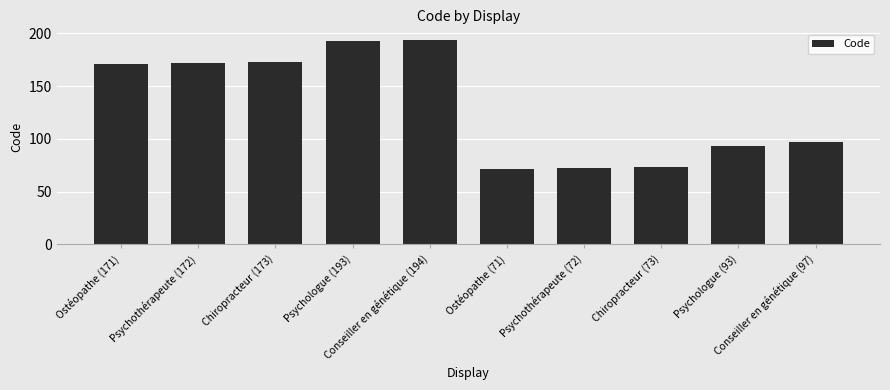

What is the change in value from Chiropracteur (173) to Psychologue (93)?

-80